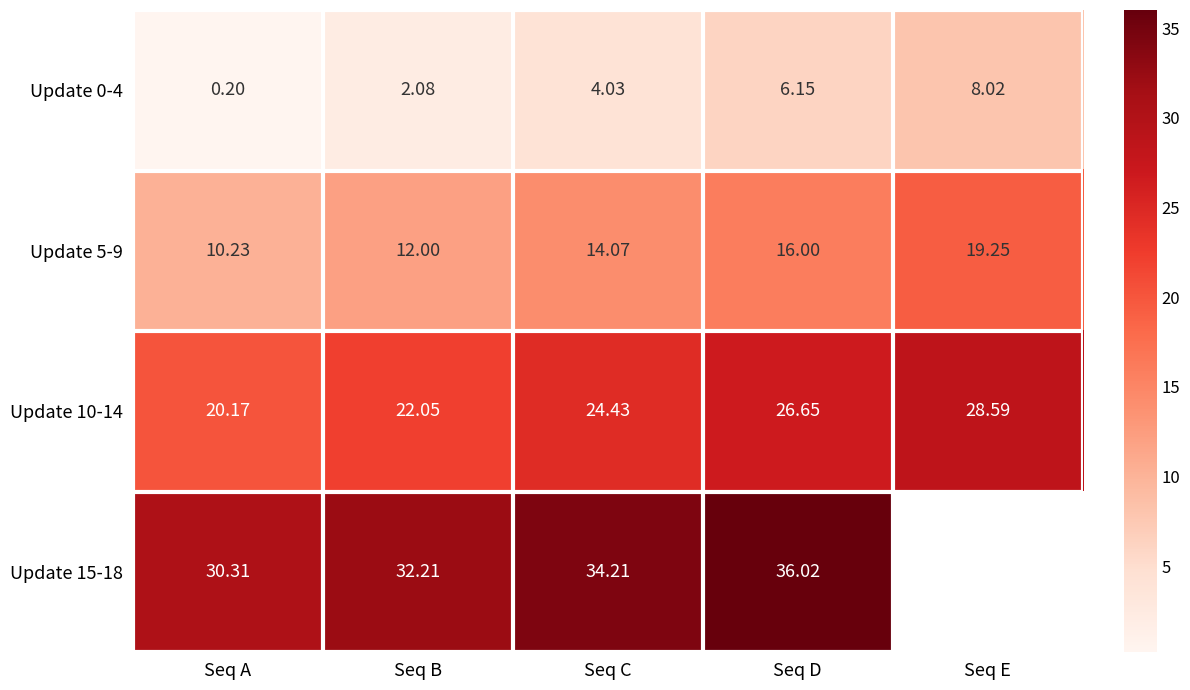

Count the number of categories in the chart.

5